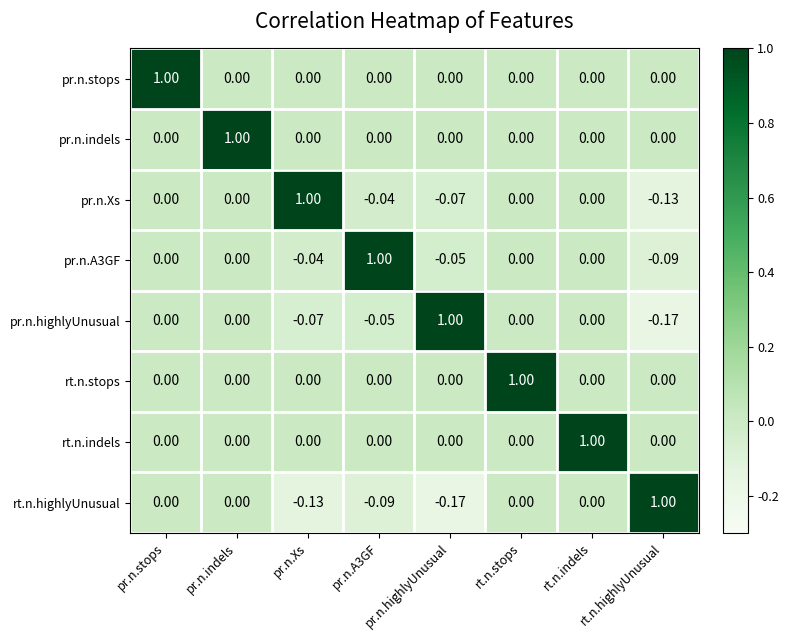

Which category has the highest value in the pr.n.indels series?

pr.n.indels